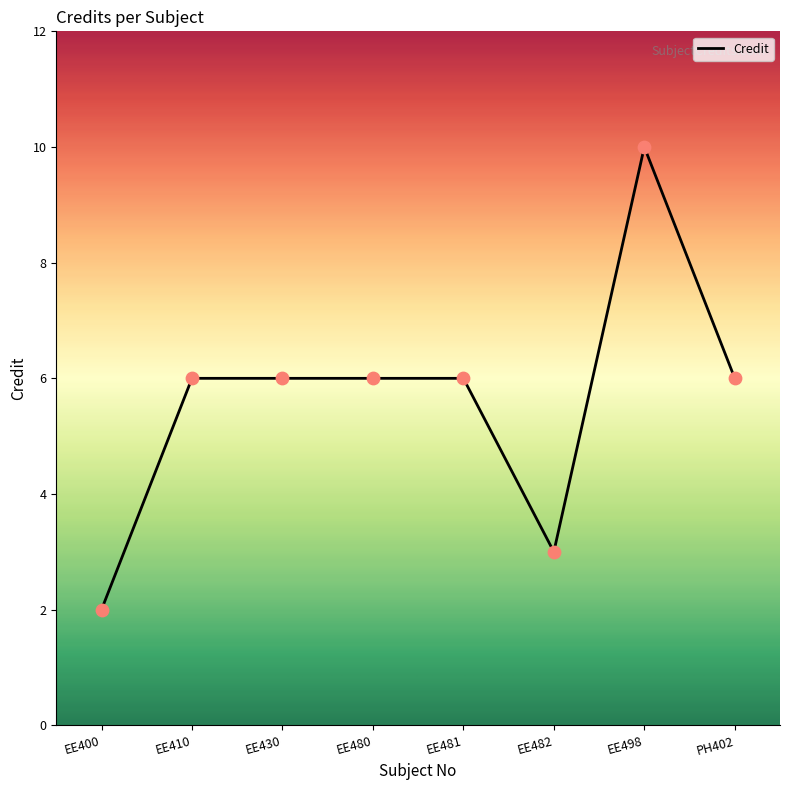

Which has a higher value, EE482 or PH402?

PH402